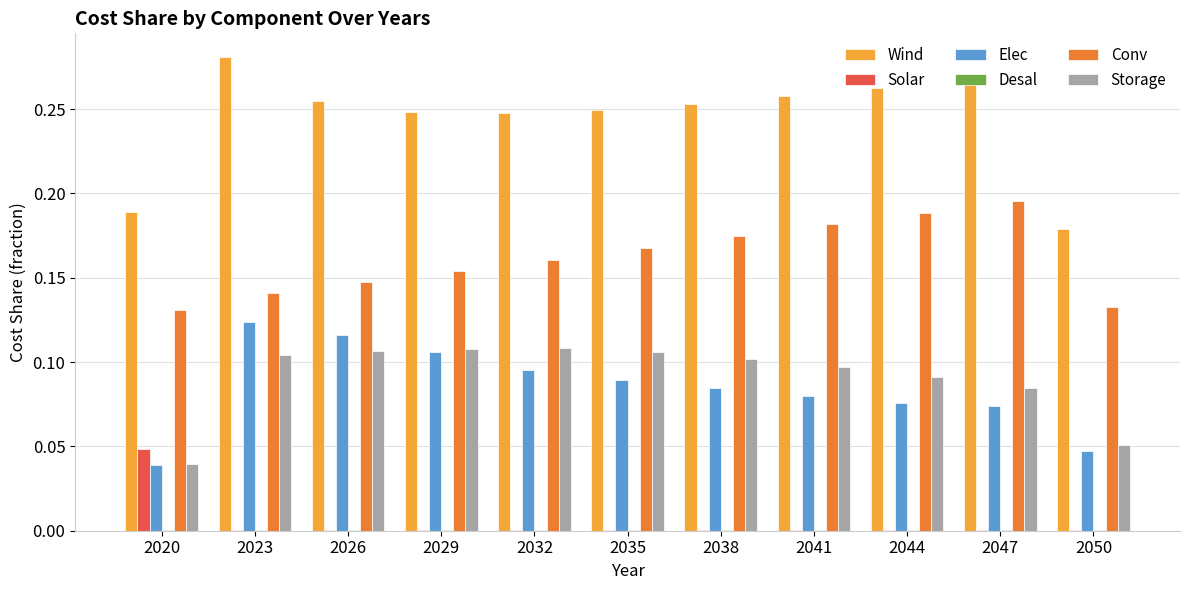

What is the sum of all Elec values?

0.9